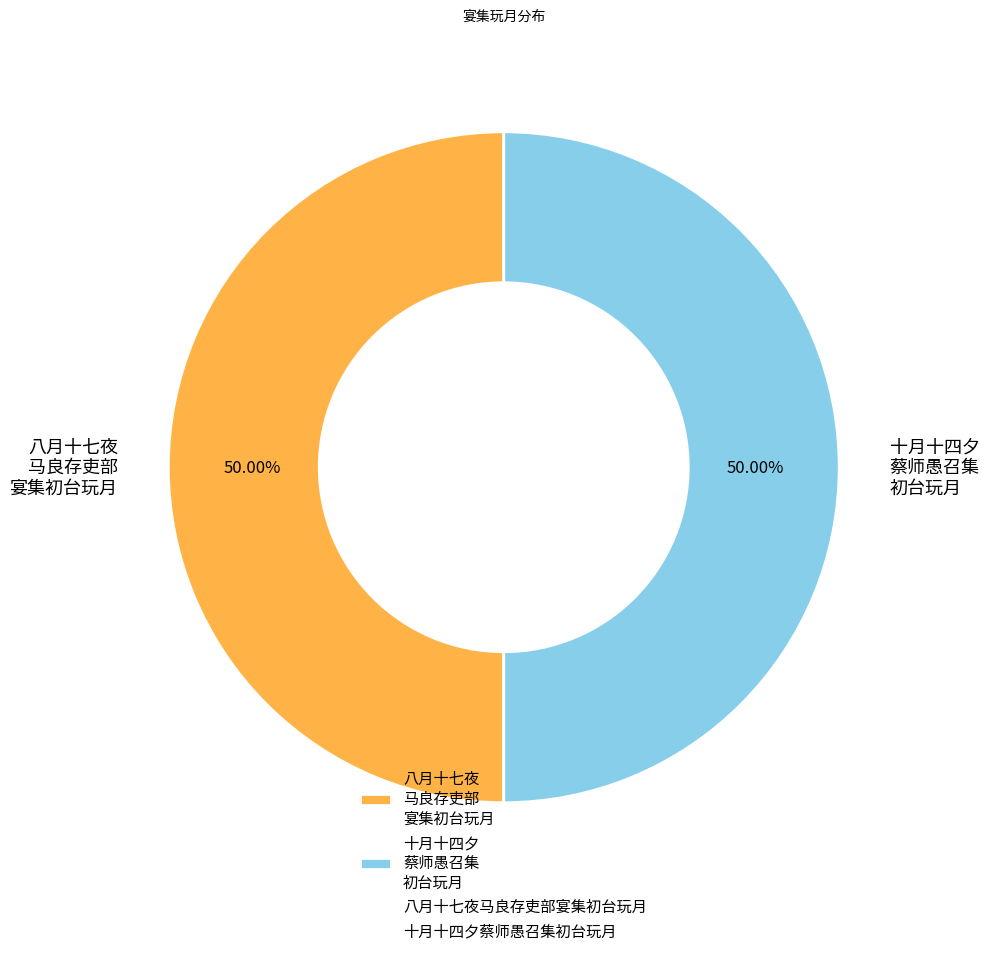

Do 十月十四夕 蔡师愚召集 初台玩月 and 八月十七夜 马良存吏部 宴集初台玩月 together represent more than half of the pie?

Yes